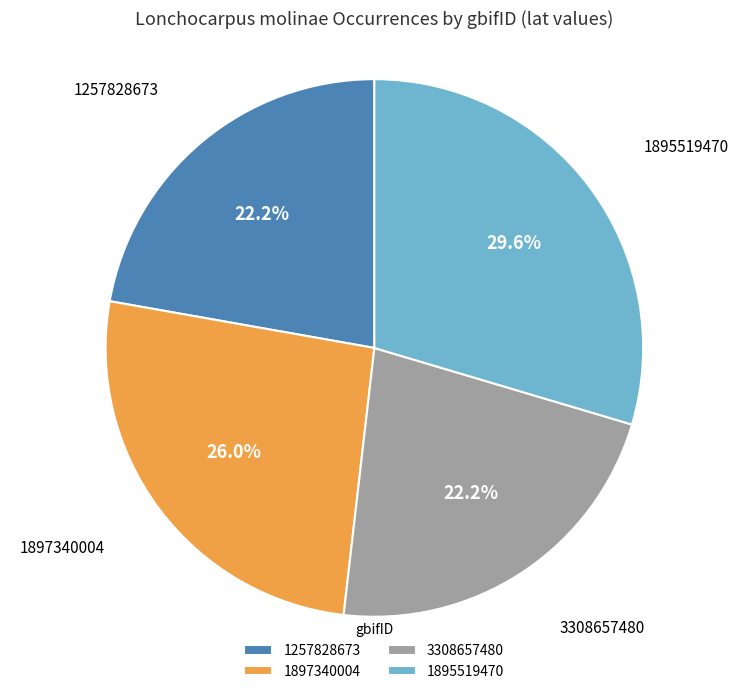

To the nearest percent, what percentage of the pie is 1897340004?

26%